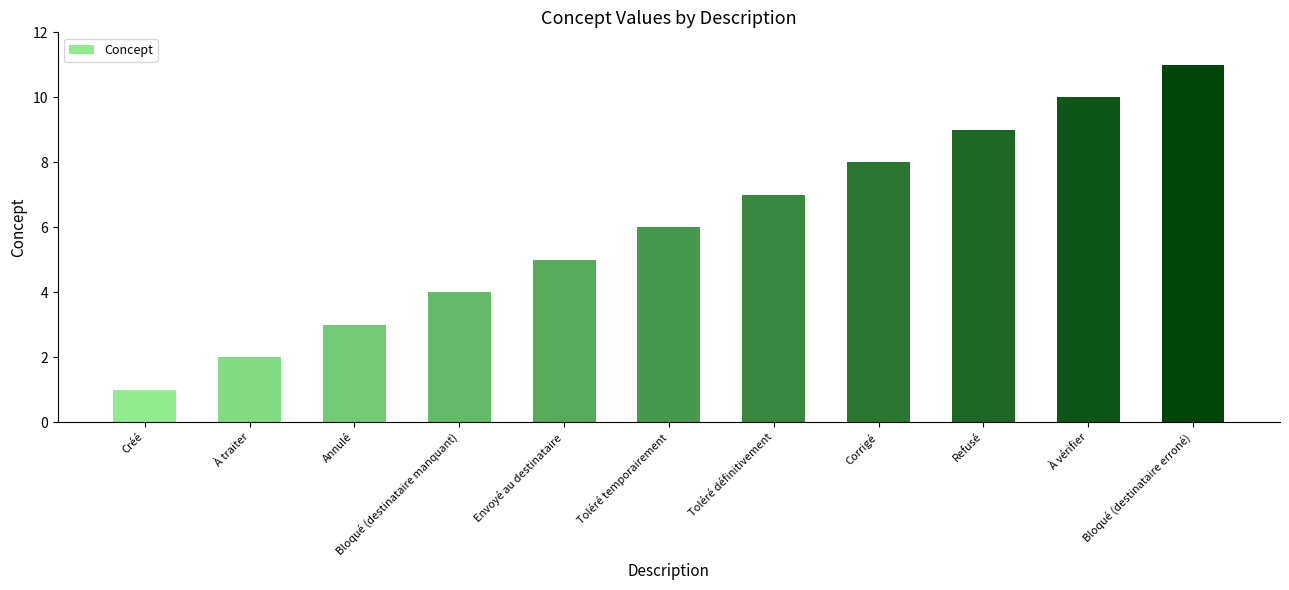

What is the value of the 6th bar from the left?

6